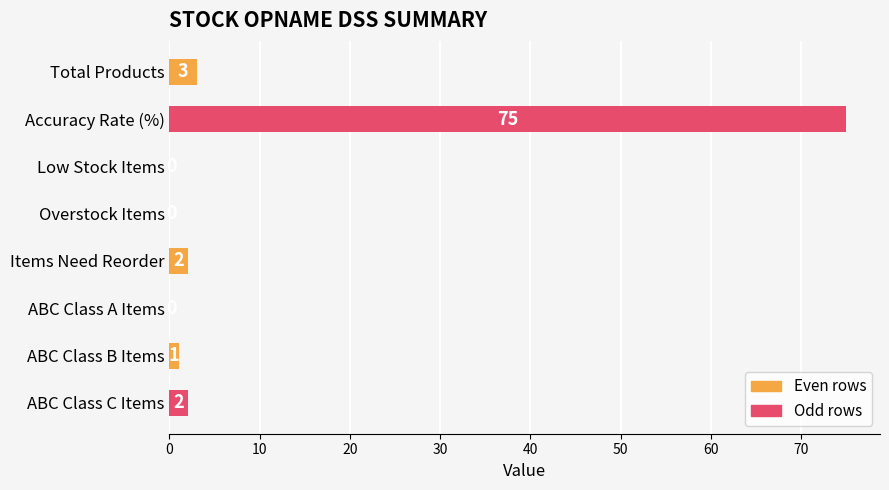

What is the greatest value displayed?

75